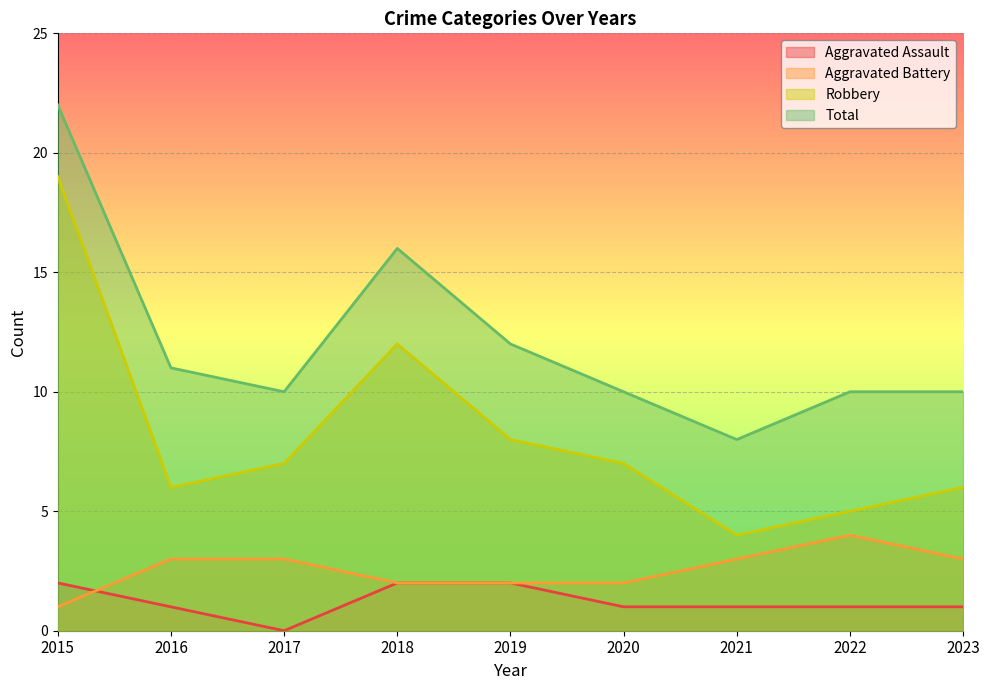

True or false: Aggravated Assault and Total cross at least once.

False